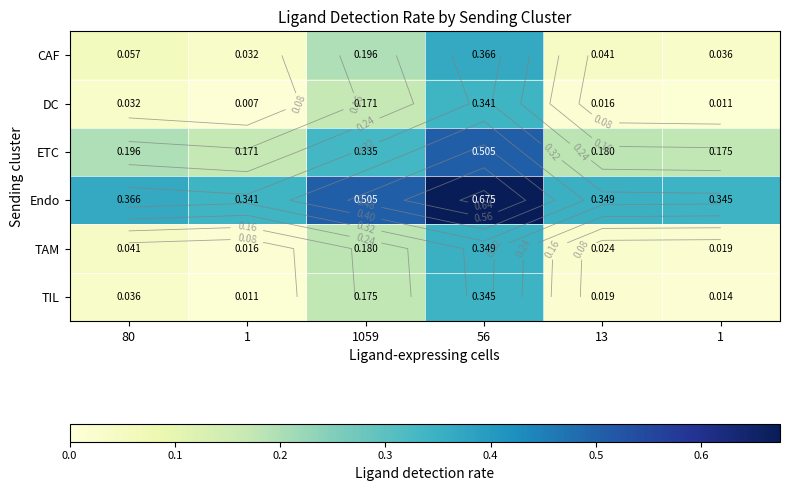

What is the approximate value of CAF at 80?

0.1